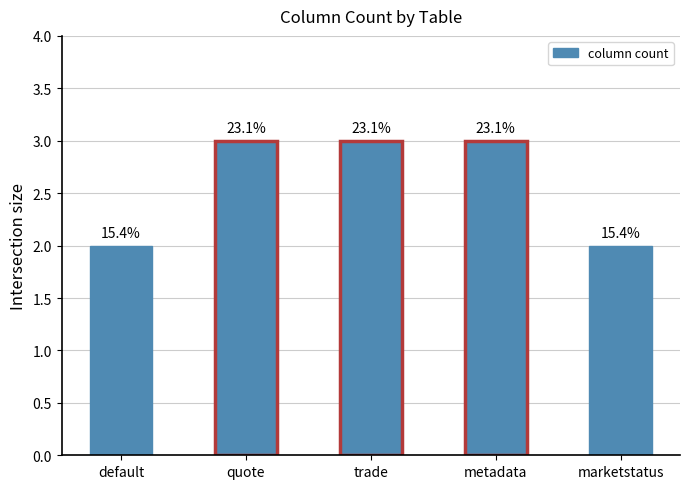

How many values are between 2 and 3?

5